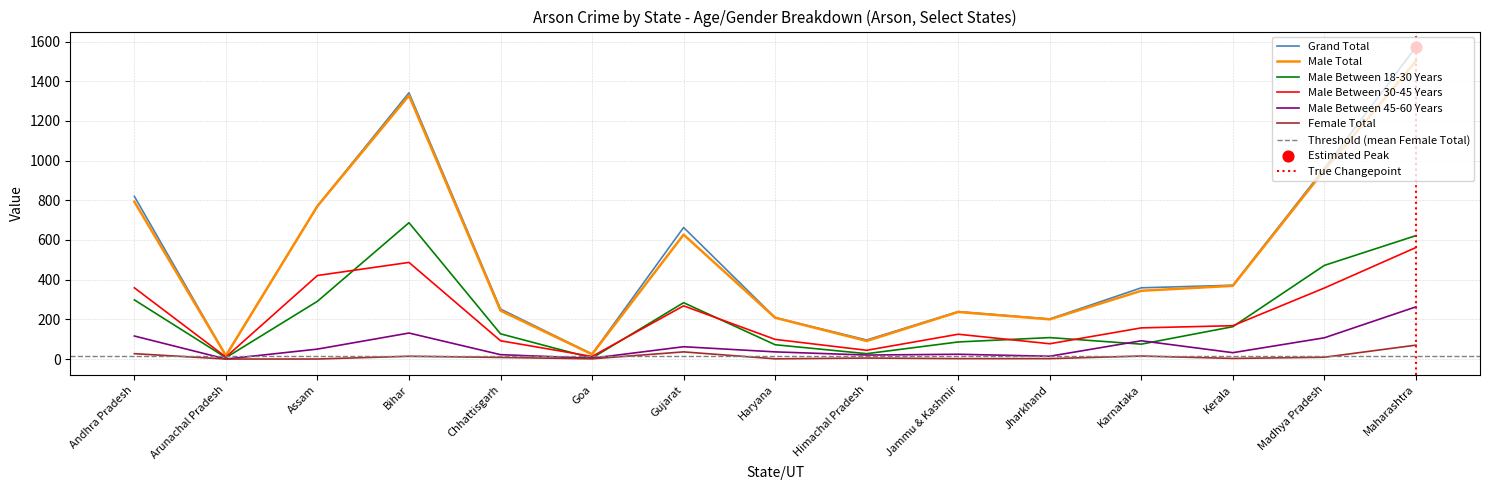

Which series contains the highest Y value?

Grand Total